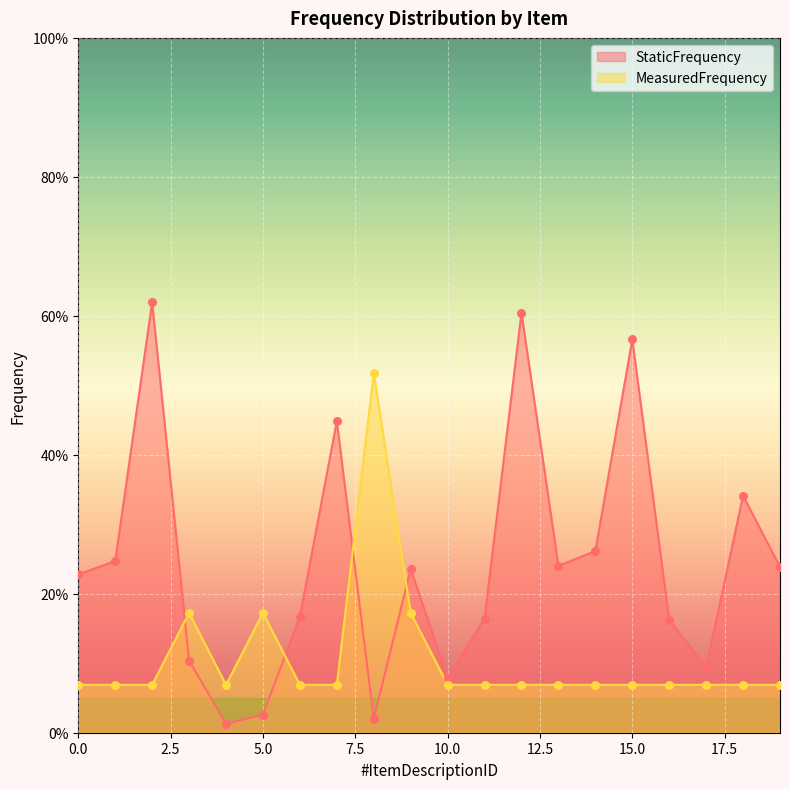

What is the total value across all series at 6?

0.2